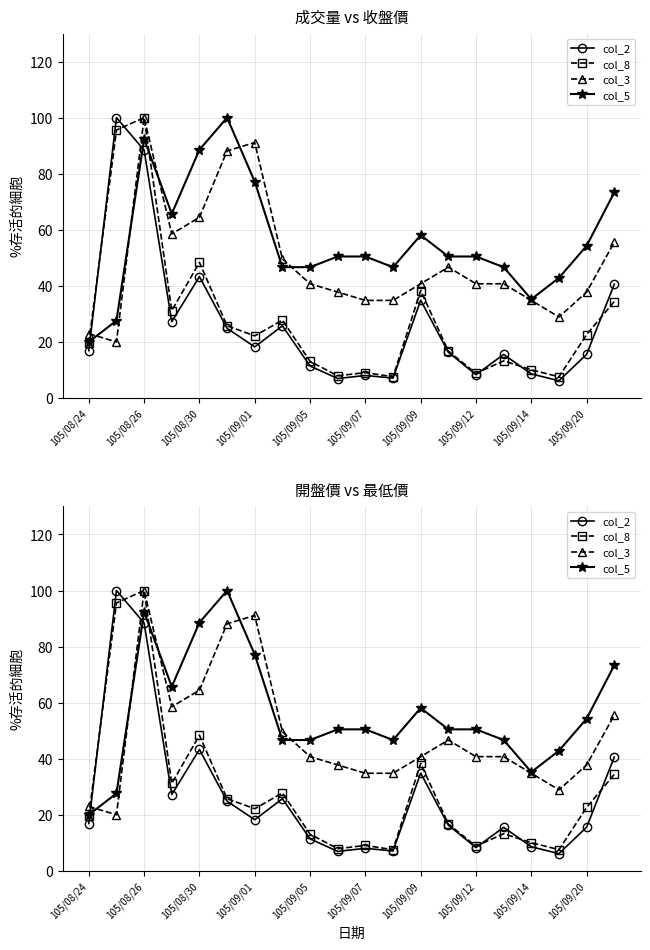

What is the difference between the maximum and minimum values in the col_8 series?

92.4